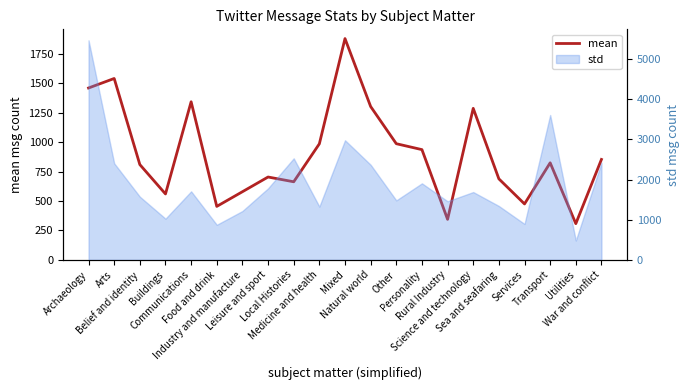

Which category has the lowest value across all series?

Utilities